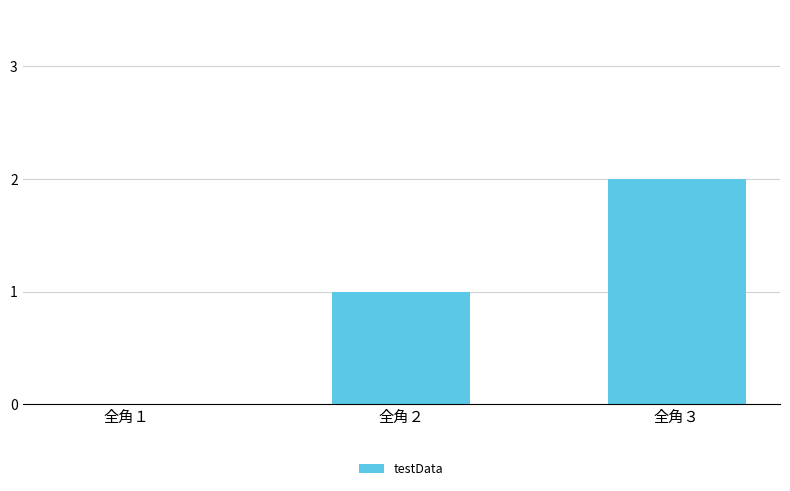

How many distinct data groups are displayed?

1